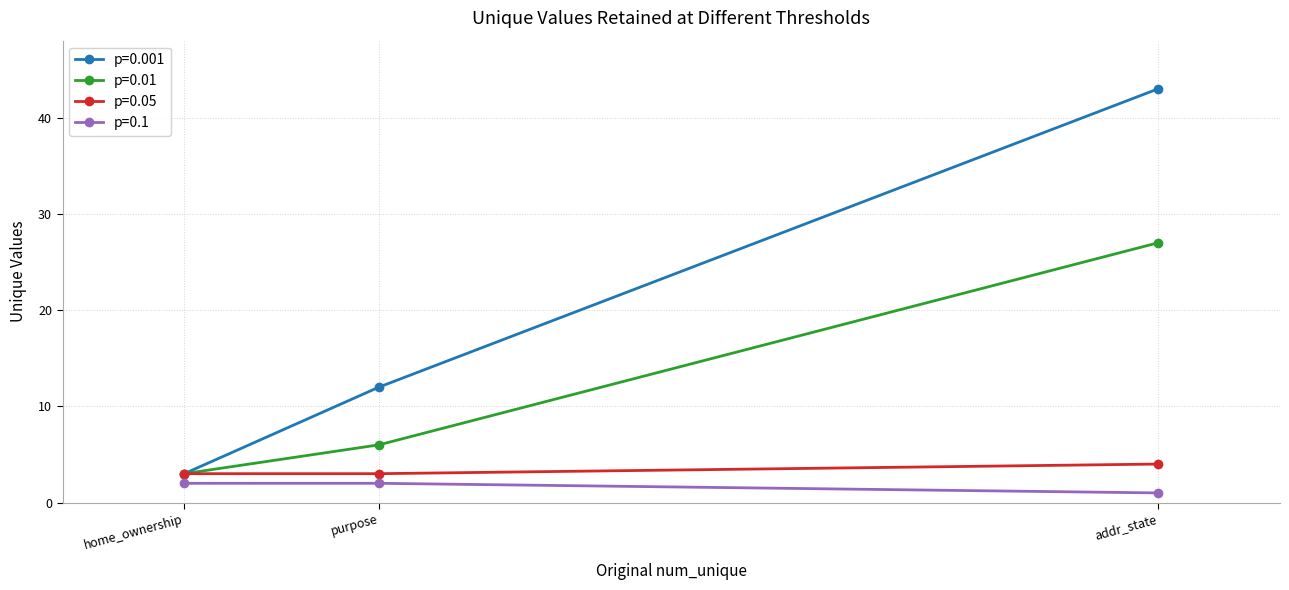

Reading right to left, extract all data points from this chart.

p=0.001: 43	12	3
p=0.01: 27	6	3
p=0.05: 4	3	3
p=0.1: 1	2	2